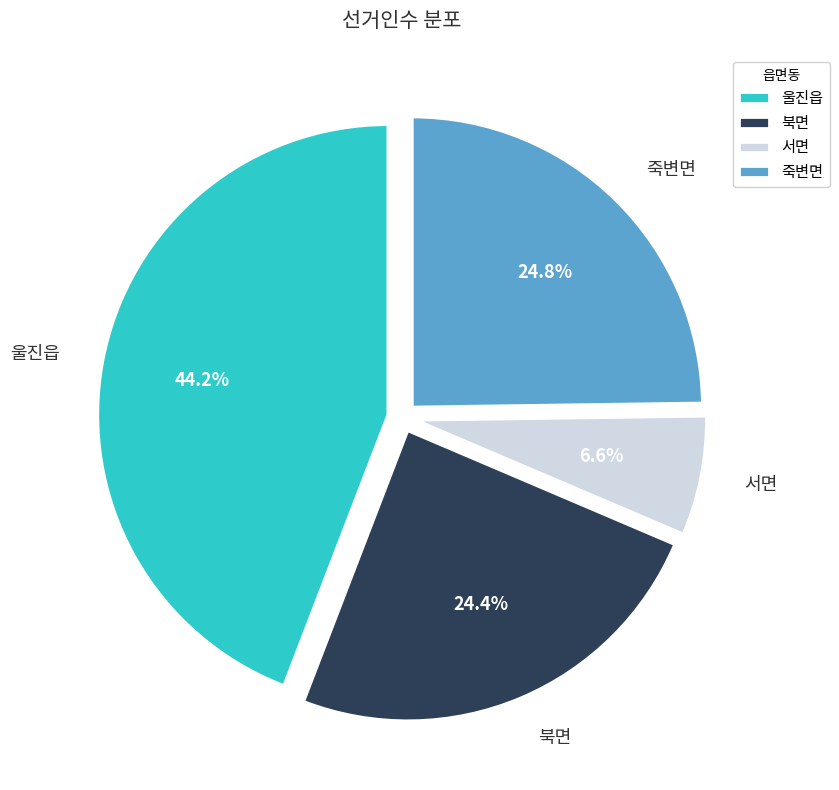

Does 북면 represent more than half of the total?

No